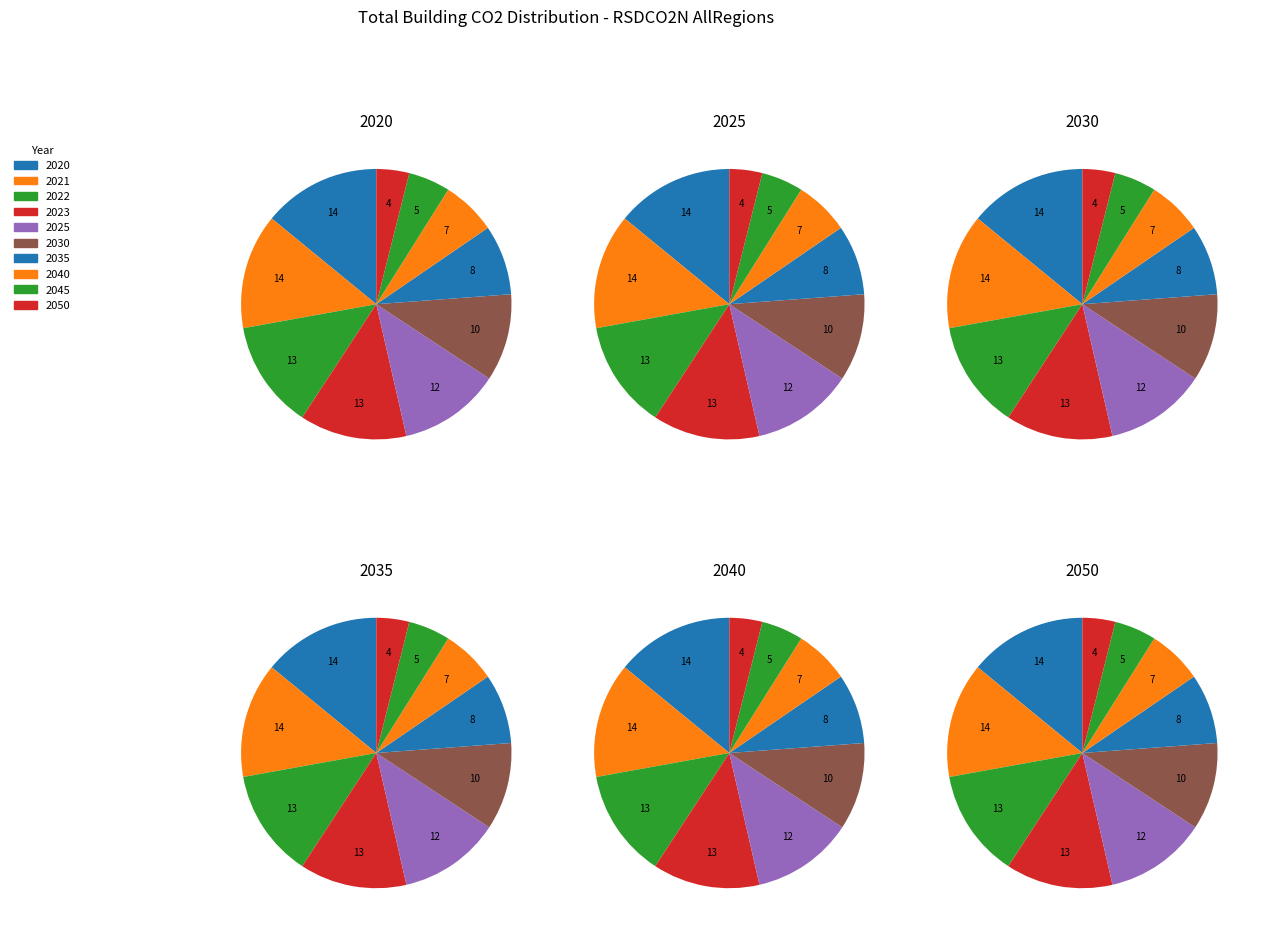

Is the sum of 2020 and 2021 greater than half?

No